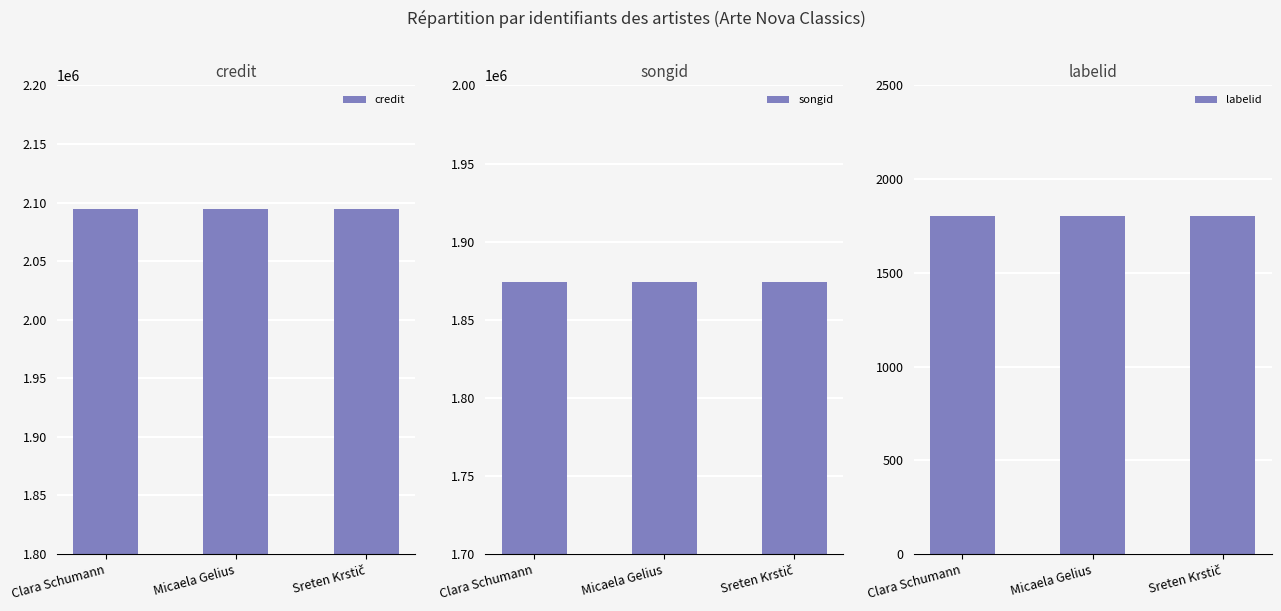

What position from the left is Clara Schumann?

1